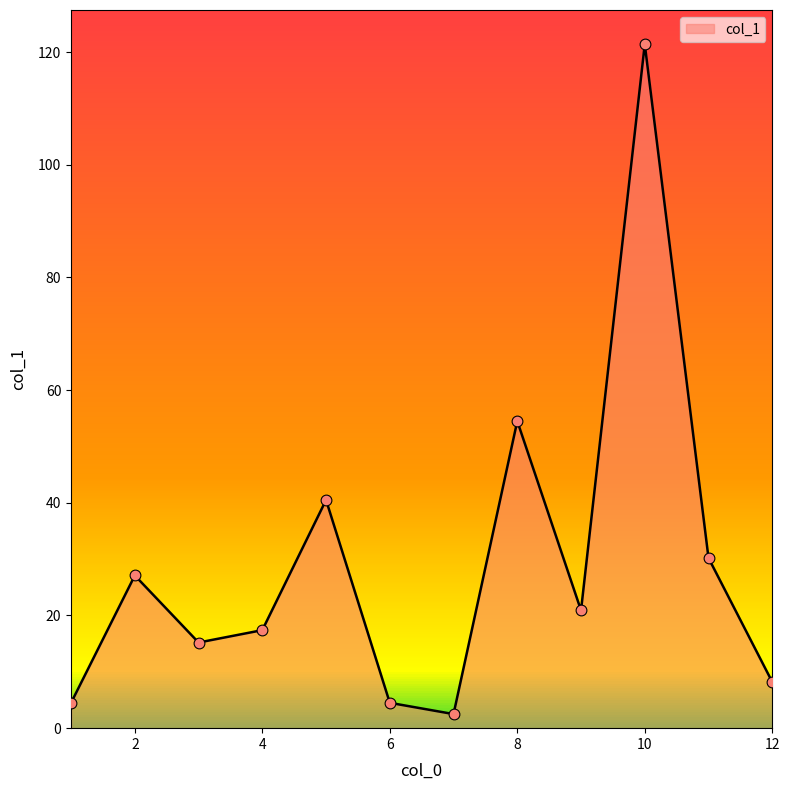

What is the difference between the maximum and minimum values?

118.9